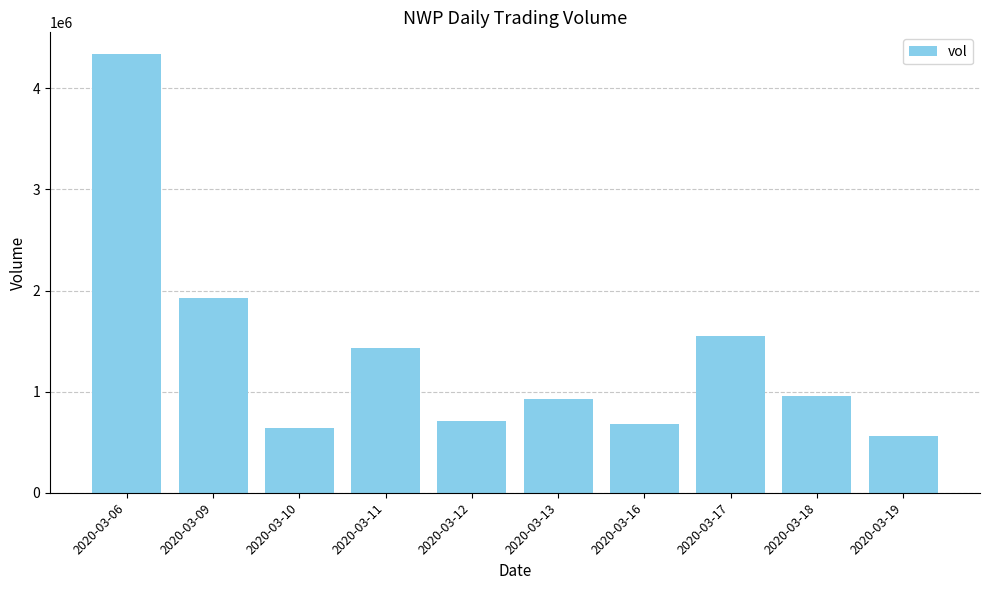

What is the change in value from 2020-03-12 to 2020-03-18?

+249500